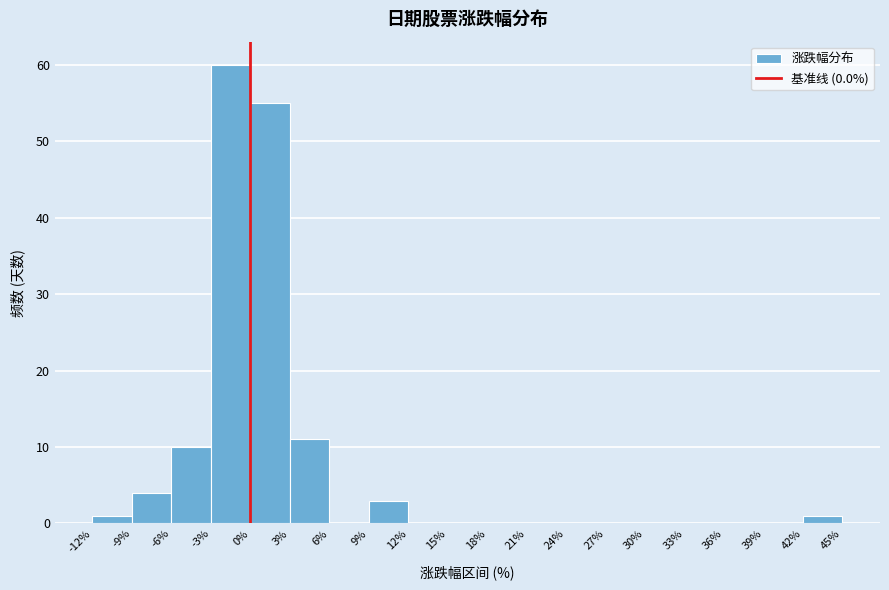

Reading left to right, transcribe this chart: for each bar, give the range it covers on the x-axis and its height. The values are not printed on the chart, so give them approximately, as read against the axis.

-12% to -9%: 1
-9% to -6%: 4
-6% to -3%: 10
-3% to 0%: 60
0% to 3%: 55
3% to 6%: 11
6% to 9%: 0
9% to 12%: 3
12% to 15%: 0
15% to 18%: 0
18% to 21%: 0
21% to 24%: 0
24% to 27%: 0
27% to 30%: 0
30% to 33%: 0
33% to 36%: 0
36% to 39%: 0
39% to 42%: 0
42% to 45%: 1